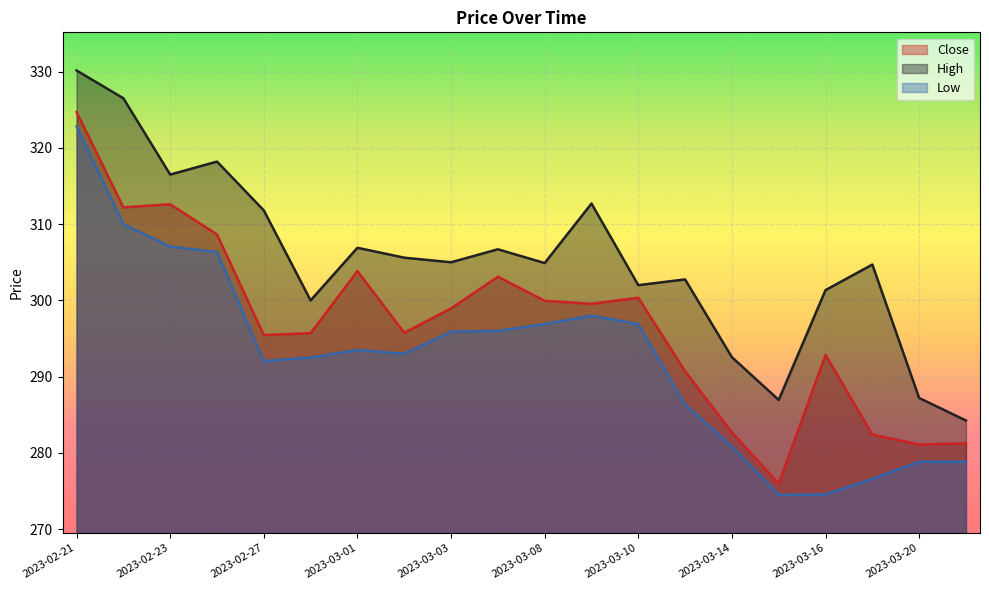

Rank the categories by High value from highest to lowest.

2023-02-21, 2023-02-22, 2023-02-24, 2023-02-23, 2023-03-09, 2023-02-27, 2023-03-01, 2023-03-06, 2023-03-02, 2023-03-03, 2023-03-08, 2023-03-17, 2023-03-13, 2023-03-10, 2023-03-16, 2023-02-28, 2023-03-14, 2023-03-20, 2023-03-15, 2023-03-21